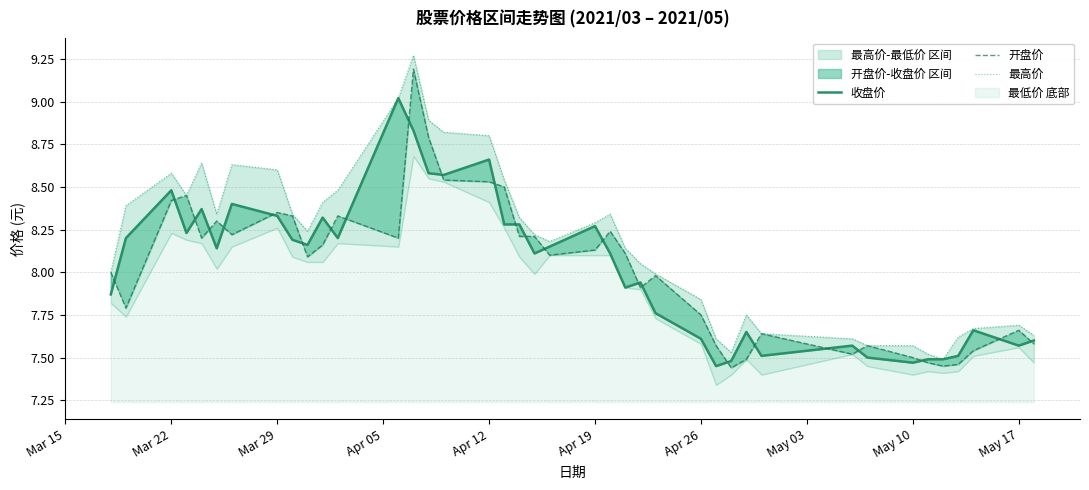

Is it true that 收盘价 equals 12.1 at 11?

False